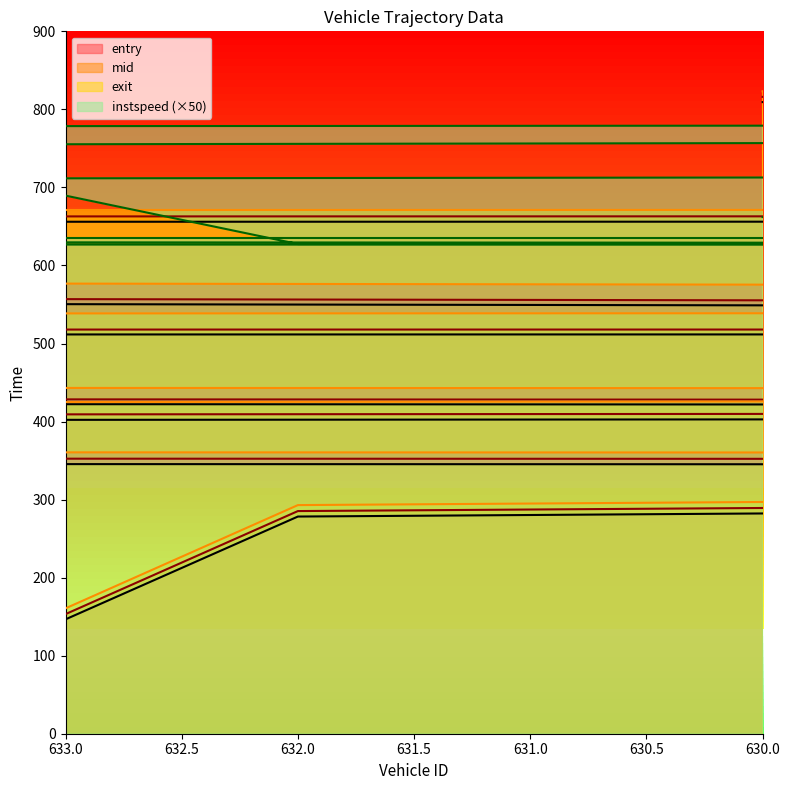

Count the number of data series in this chart.

4